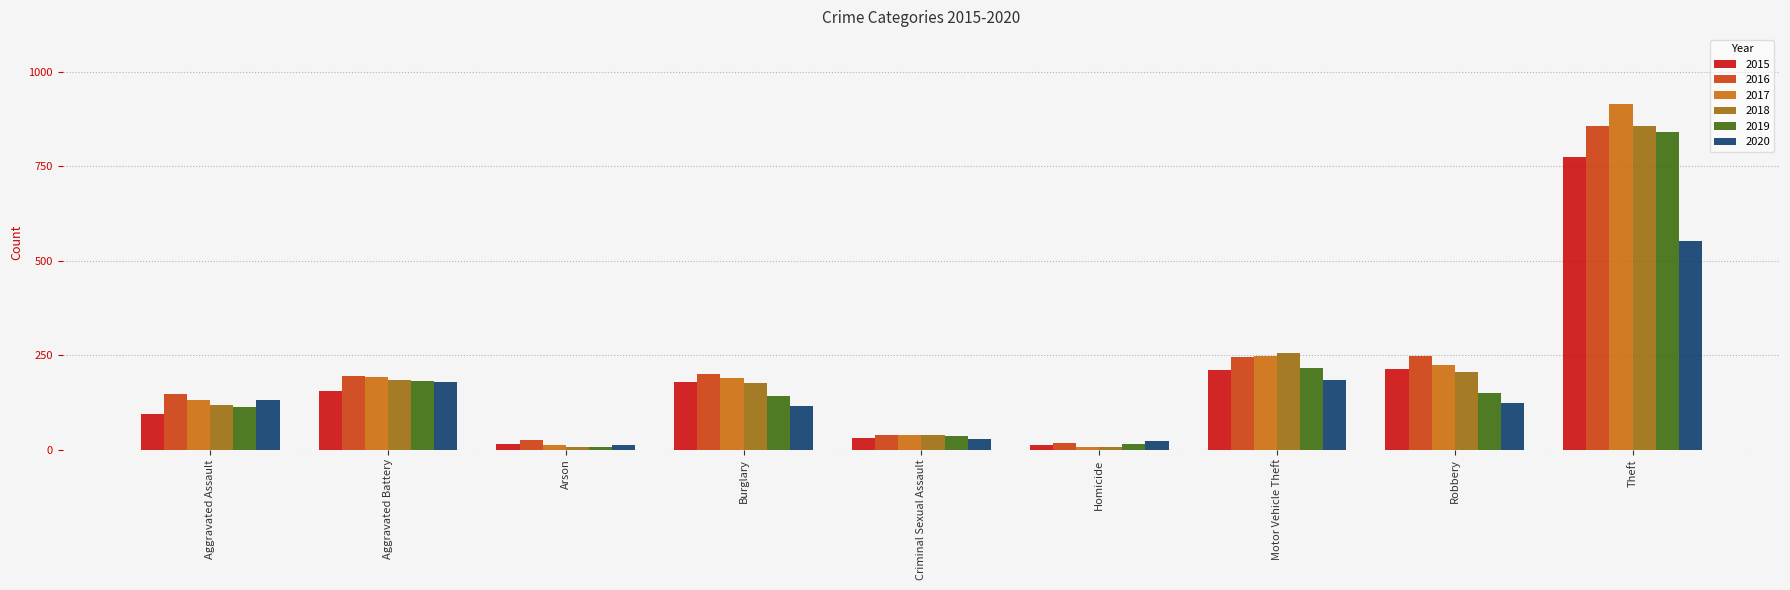

What is the difference between the 2020 values at Aggravated Assault and Criminal Sexual Assault?

103